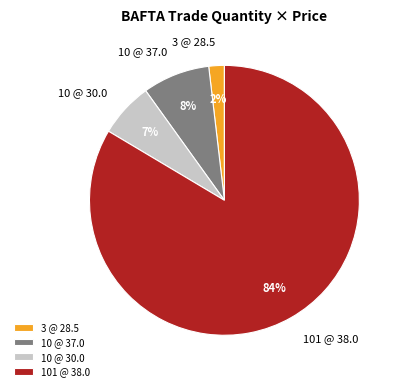

To the nearest percent, what portion does 3 @ 28.5 represent?

2%